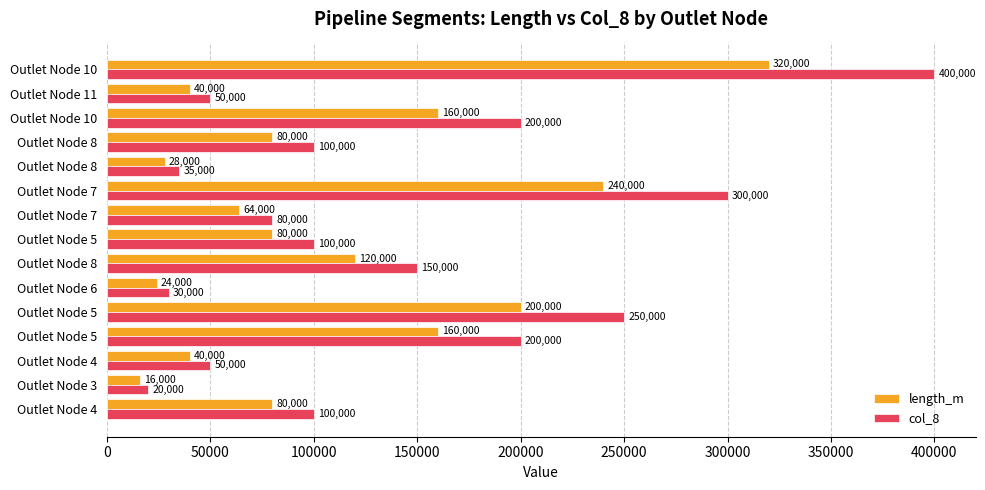

List the series in order of their overall mean, highest first.

col_8, length_m